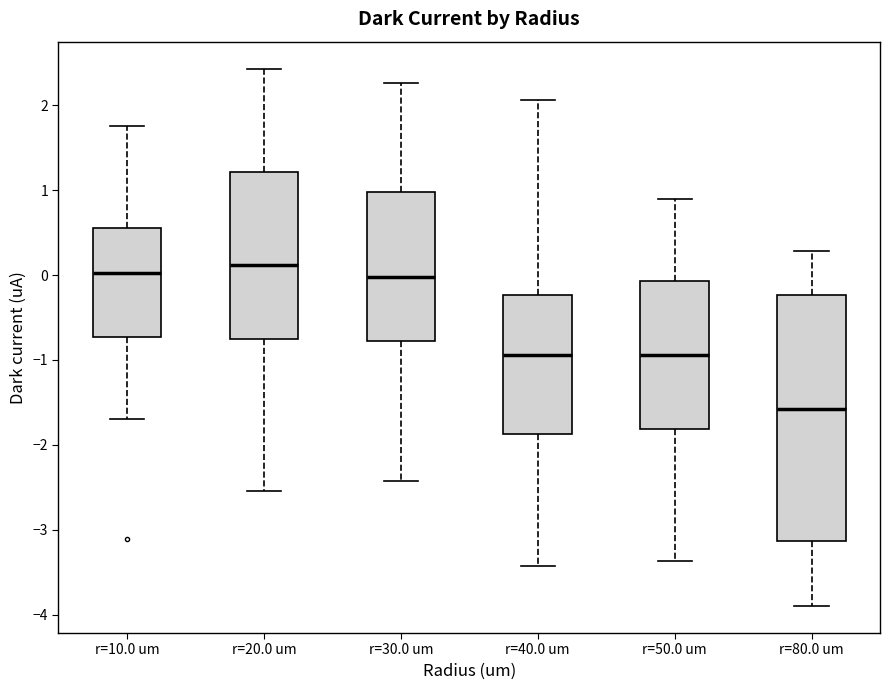

Reading left to right, transcribe this box plot: for each box, give where its median line is, the range the box spans, and where its two whiskers end, as read against the y-axis. The values are not printed on the chart, so give them approximately, as read against the axis.

r=10.0 um: median 0.0, box -0.7 to 0.6, whiskers -1.7 to 1.8
r=20.0 um: median 0.1, box -0.8 to 1.2, whiskers -2.5 to 2.4
r=30.0 um: median 0.0, box -0.8 to 1.0, whiskers -2.4 to 2.3
r=40.0 um: median -0.9, box -1.9 to -0.2, whiskers -3.4 to 2.1
r=50.0 um: median -0.9, box -1.8 to -0.1, whiskers -3.4 to 0.9
r=80.0 um: median -1.6, box -3.1 to -0.2, whiskers -3.9 to 0.3